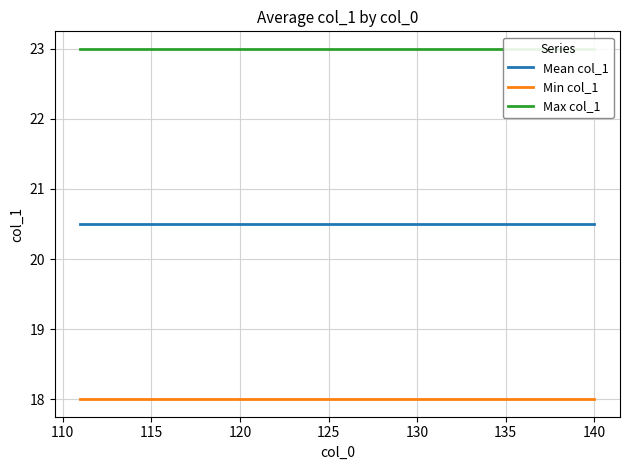

The value of Min col_1 at 125 is 7.0. True or false?

False